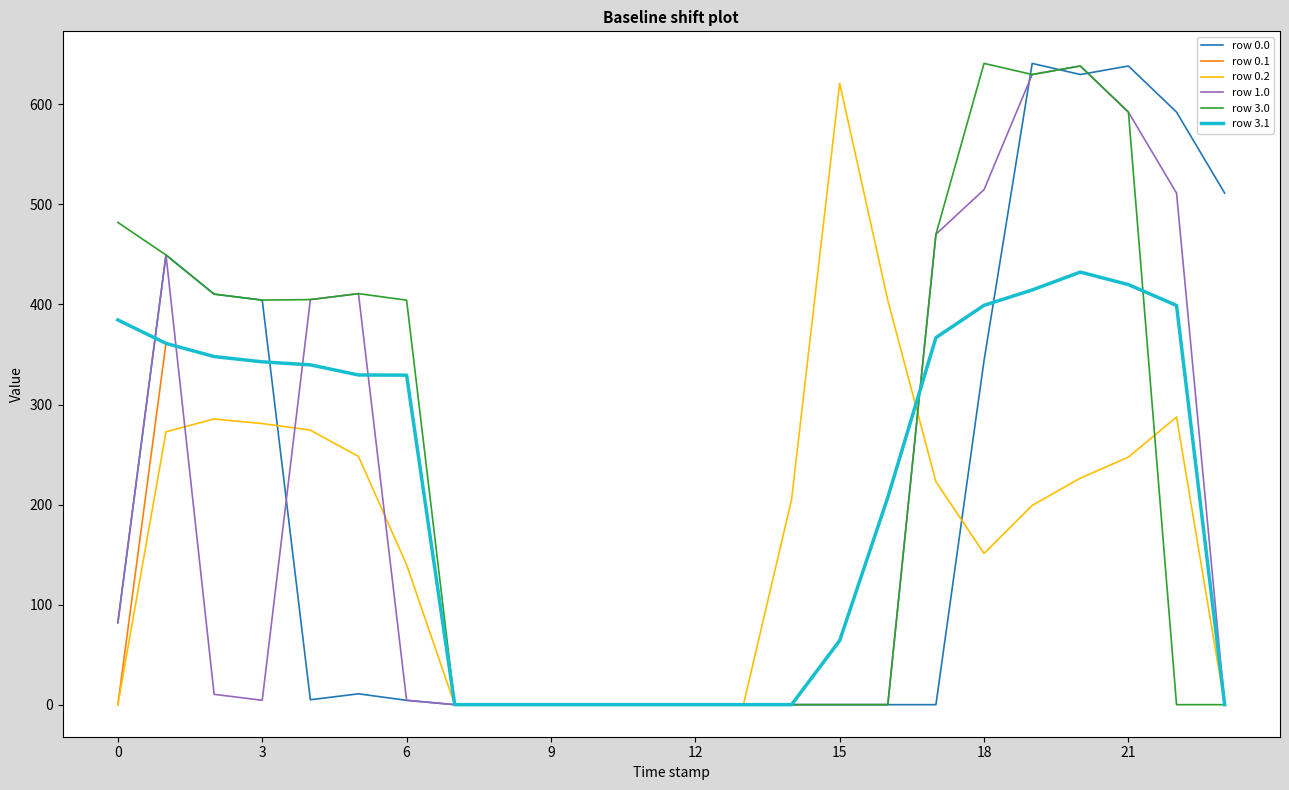

Which series has the largest total across all categories?

row 3.0